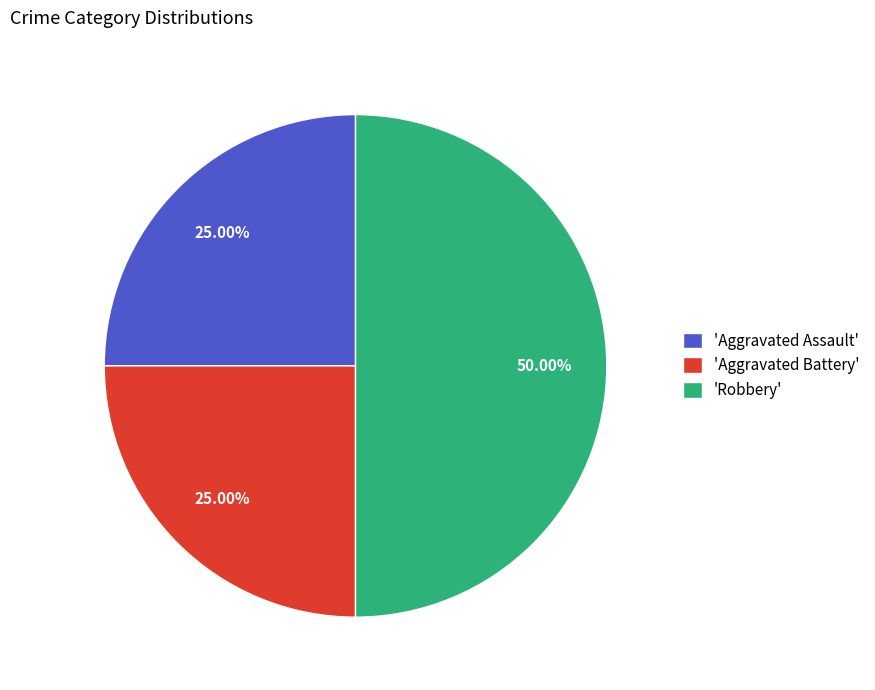

Does 'Aggravated Assault' account for over 50% of the chart?

No